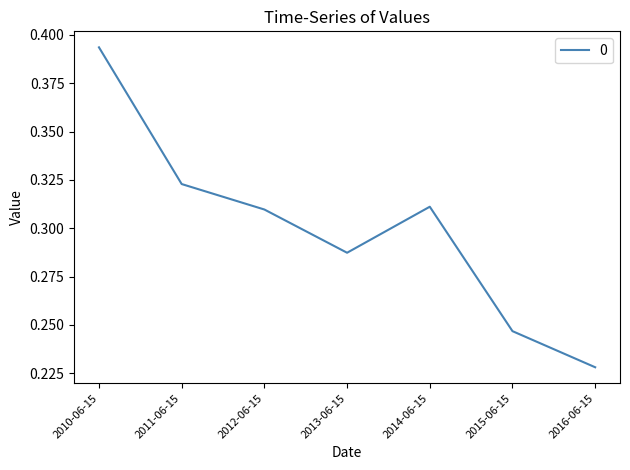

What is the sum of the values at 2013-06-15 and 2011-06-15?

0.6